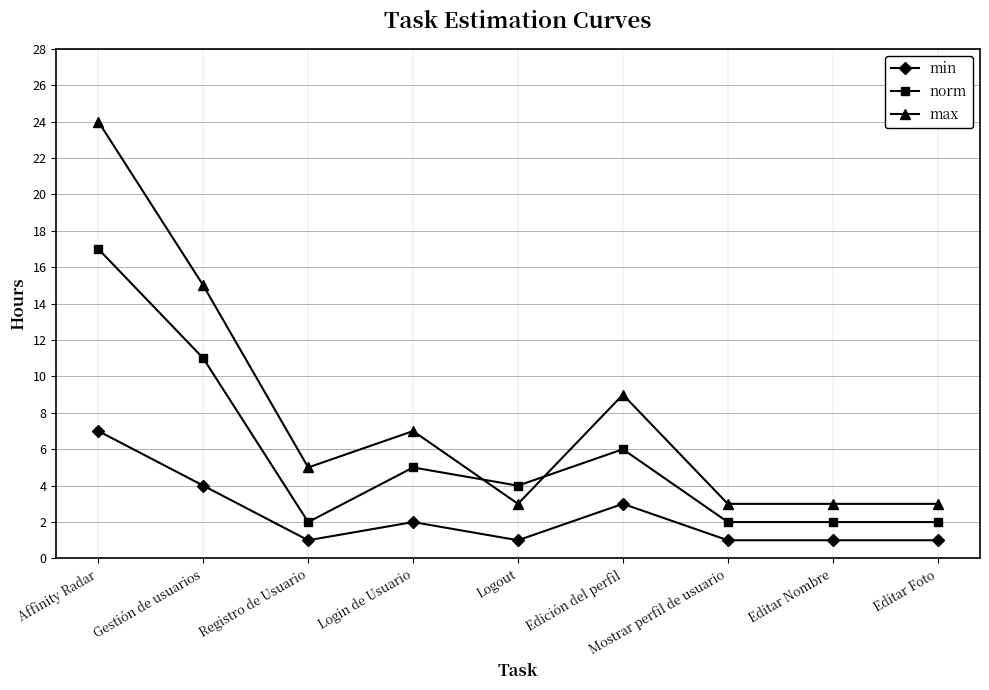

True or false: min has a value of 1 at Logout.

True